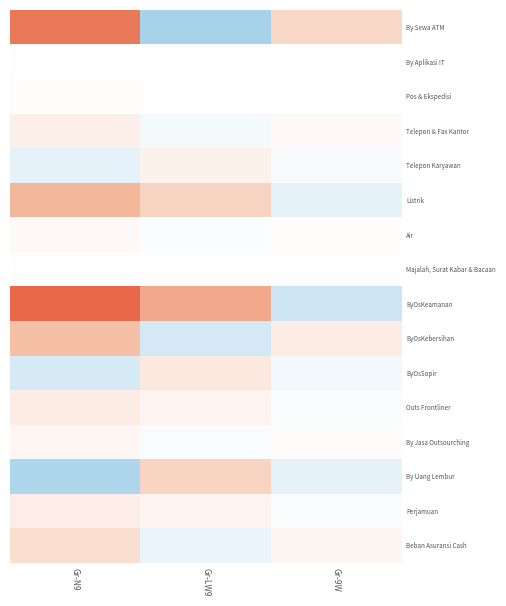

Reading left to right, what are all the values shown in this chart?

By Sewa ATM: Gr-N9=14358960	Gr-LW9=-8615376	Gr-9W=4307688
By Aplikasi IT: Gr-N9=-100000	Gr-LW9=60000	Gr-9W=-30000
Pos & Ekspedisi: Gr-N9=130000	Gr-LW9=78000	Gr-9W=-39000
Telepon & Fax Kantor: Gr-N9=1750000	Gr-LW9=-1050000	Gr-9W=525000
Telepon Karyawan: Gr-N9=-2500000	Gr-LW9=1500000	Gr-9W=-750000
Listrik: Gr-N9=8000000	Gr-LW9=4800000	Gr-9W=-2400000
Air: Gr-N9=700000	Gr-LW9=-420000	Gr-9W=210000
Majalah, Surat Kabar & Bacaan: Gr-N9=-95000	Gr-LW9=57000	Gr-9W=-28500
ByOsKeamanan: Gr-N9=16000000	Gr-LW9=9600000	Gr-9W=-4800000
ByOsKebersihan: Gr-N9=7000000	Gr-LW9=-4200000	Gr-9W=2100000
ByOsSopir: Gr-N9=-4000000	Gr-LW9=2400000	Gr-9W=-1200000
Outs Frontliner: Gr-N9=2000000	Gr-LW9=1200000	Gr-9W=-600000
By Jasa Outsourching: Gr-N9=910000	Gr-LW9=-546000	Gr-9W=273000
By Uang Lembur: Gr-N9=-8000000	Gr-LW9=4800000	Gr-9W=-2400000
Perjamuan: Gr-N9=1900000	Gr-LW9=1140000	Gr-9W=-570000
Beban Asuransi Cash: Gr-N9=3500000	Gr-LW9=-2100000	Gr-9W=1050000